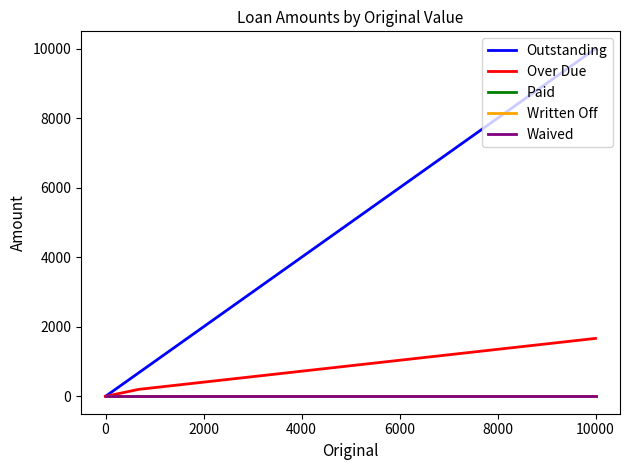

What is the difference between the maximum and minimum values in the Outstanding series?

10000.0